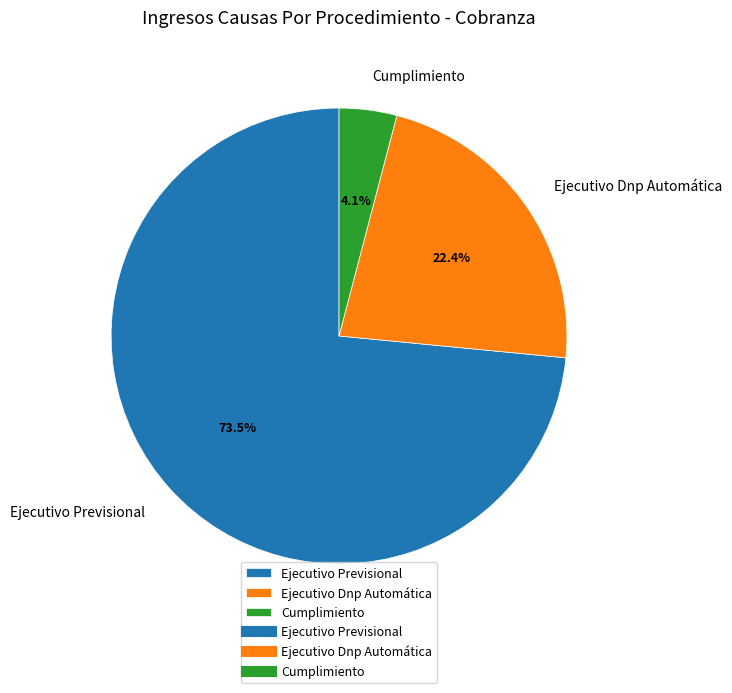

To the nearest percent, what is the difference between the Ejecutivo Previsional and Ejecutivo Dnp Automática slice percentages?

51%